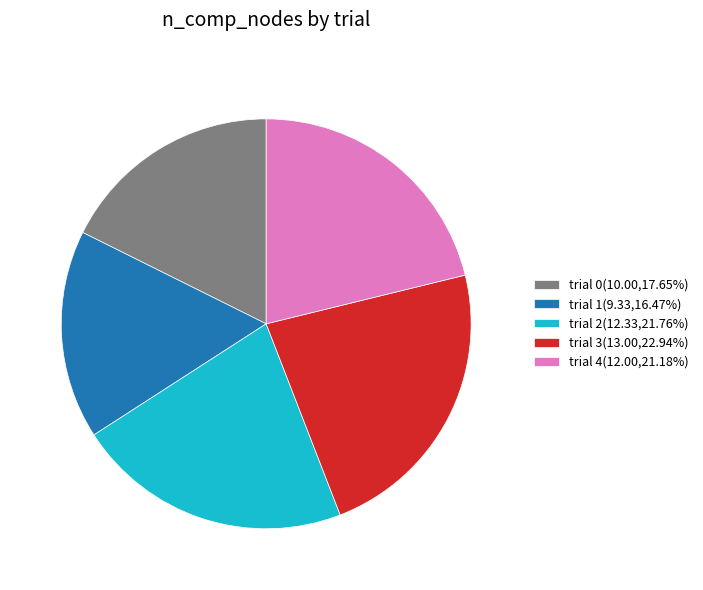

What is the ratio of the value at trial 2(12.33,21.76%) to the value at trial 4(12.00,21.18%)?

1.0